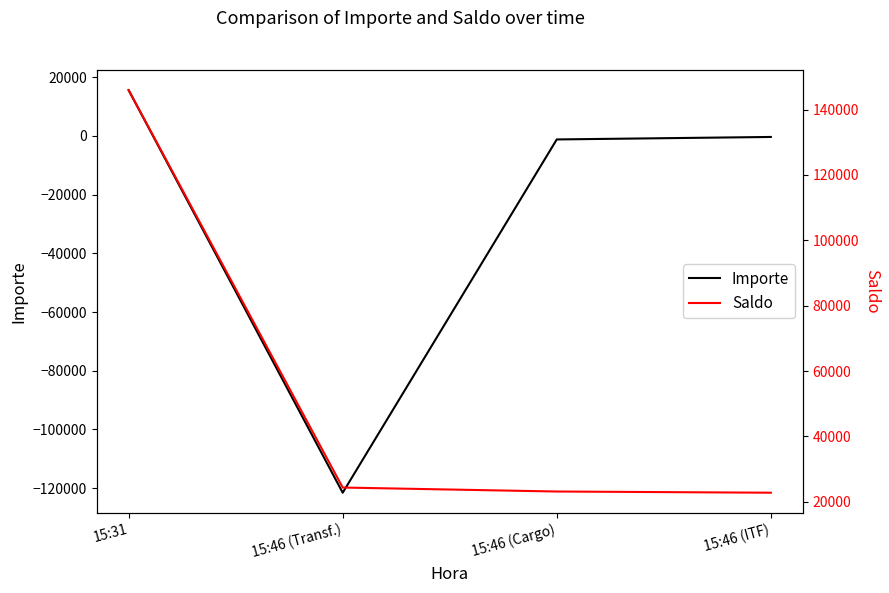

Reading right to left, list all the values displayed in this chart.

Importe: -368.3	-1215.6	-121553.3	15583.7
Saldo: 22792.4	23160.7	24376.2	145929.5